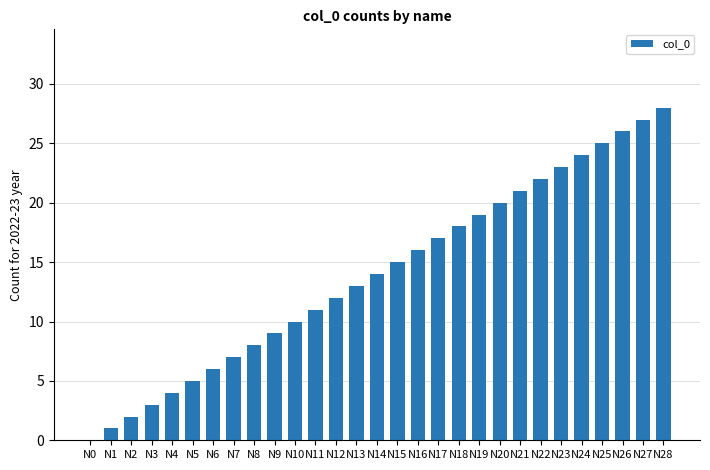

How many categories are shown in the chart?

29